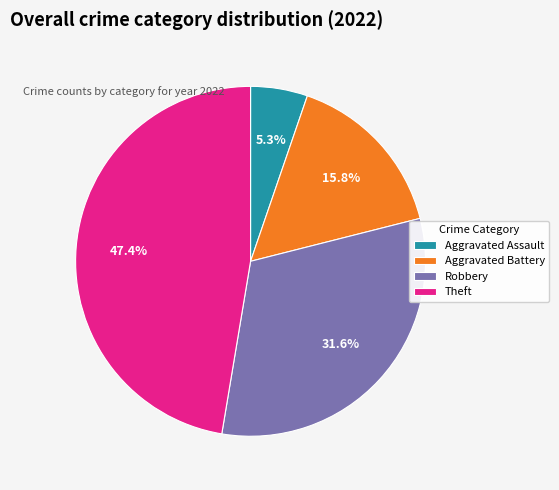

The Aggravated Assault slice represents 18% of the pie. True or false?

False